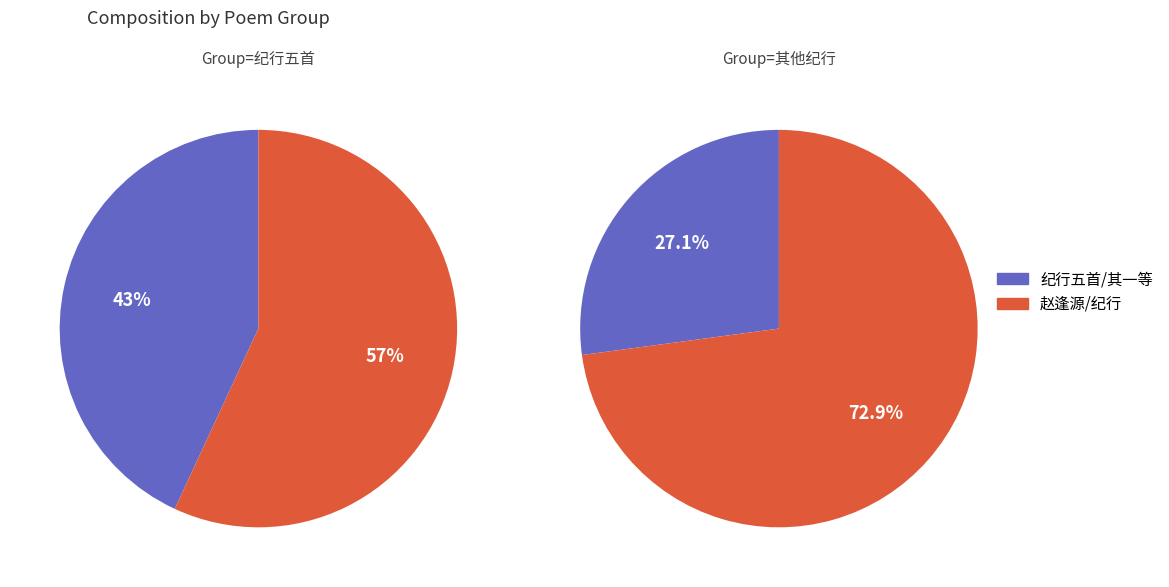

The 赵逢源今春当赴省试以事失期乃督钱纲往行在且欲观母后回銮之庆作诗速其行 slice represents 26% of the pie. True or false?

False